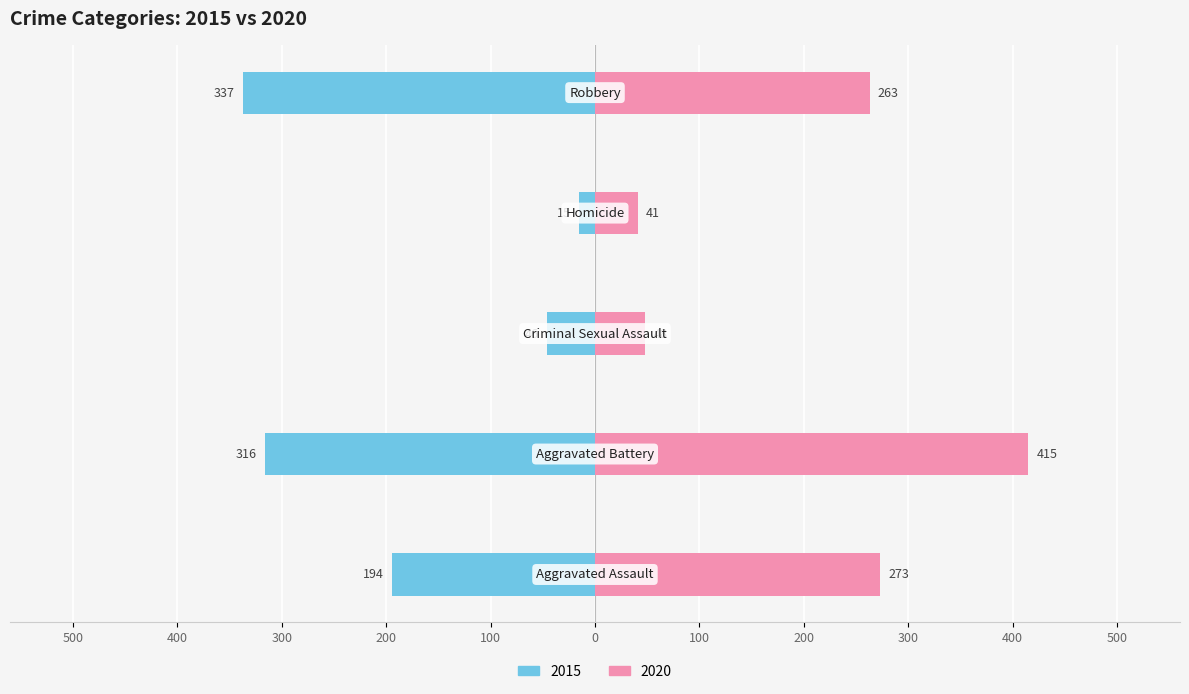

At which label does the data first exceed -194?

Criminal Sexual Assault